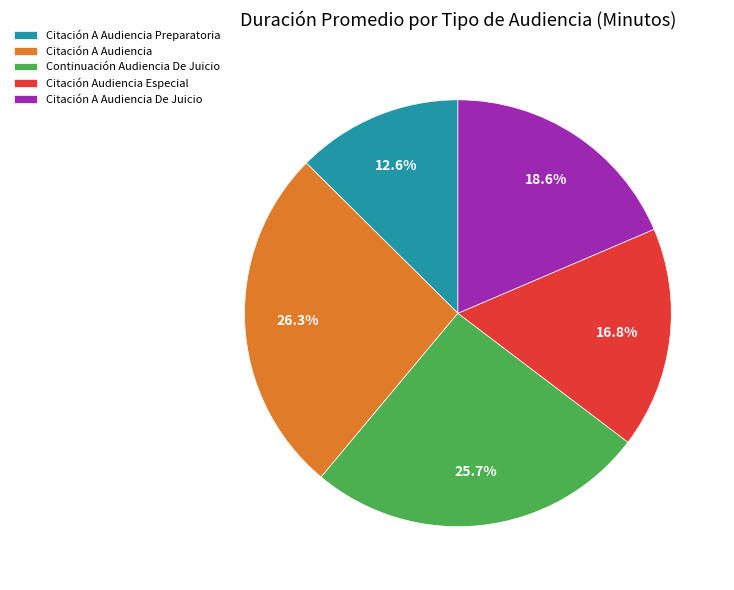

Count the number of slices in the pie.

5